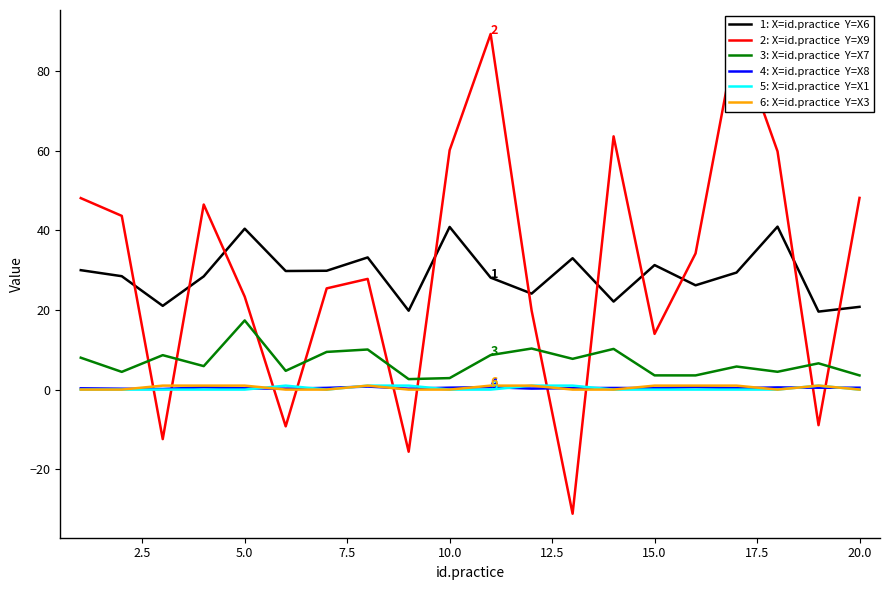

What is the minimum value shown in the chart?

-31.2